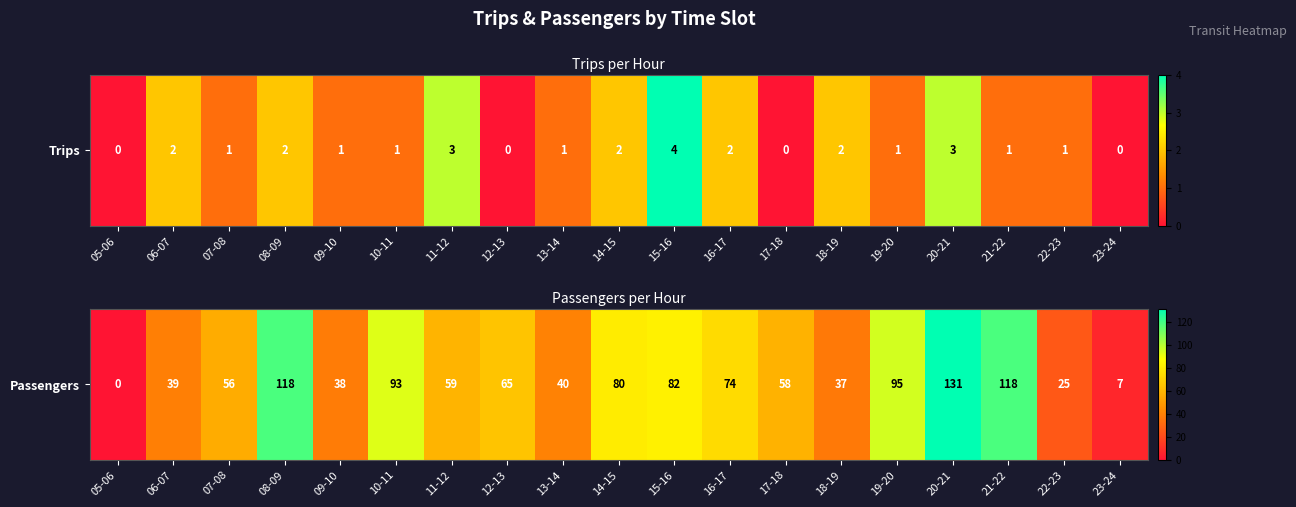

Rank the categories by value from lowest to highest.

05-06, 23-24, 22-23, 18-19, 09-10, 06-07, 13-14, 07-08, 17-18, 11-12, 12-13, 16-17, 14-15, 15-16, 10-11, 19-20, 08-09, 21-22, 20-21